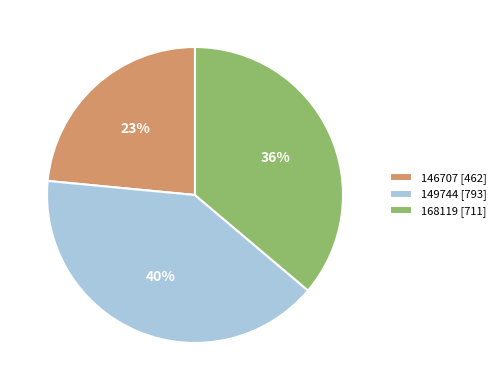

Is there a majority slice in this chart?

No